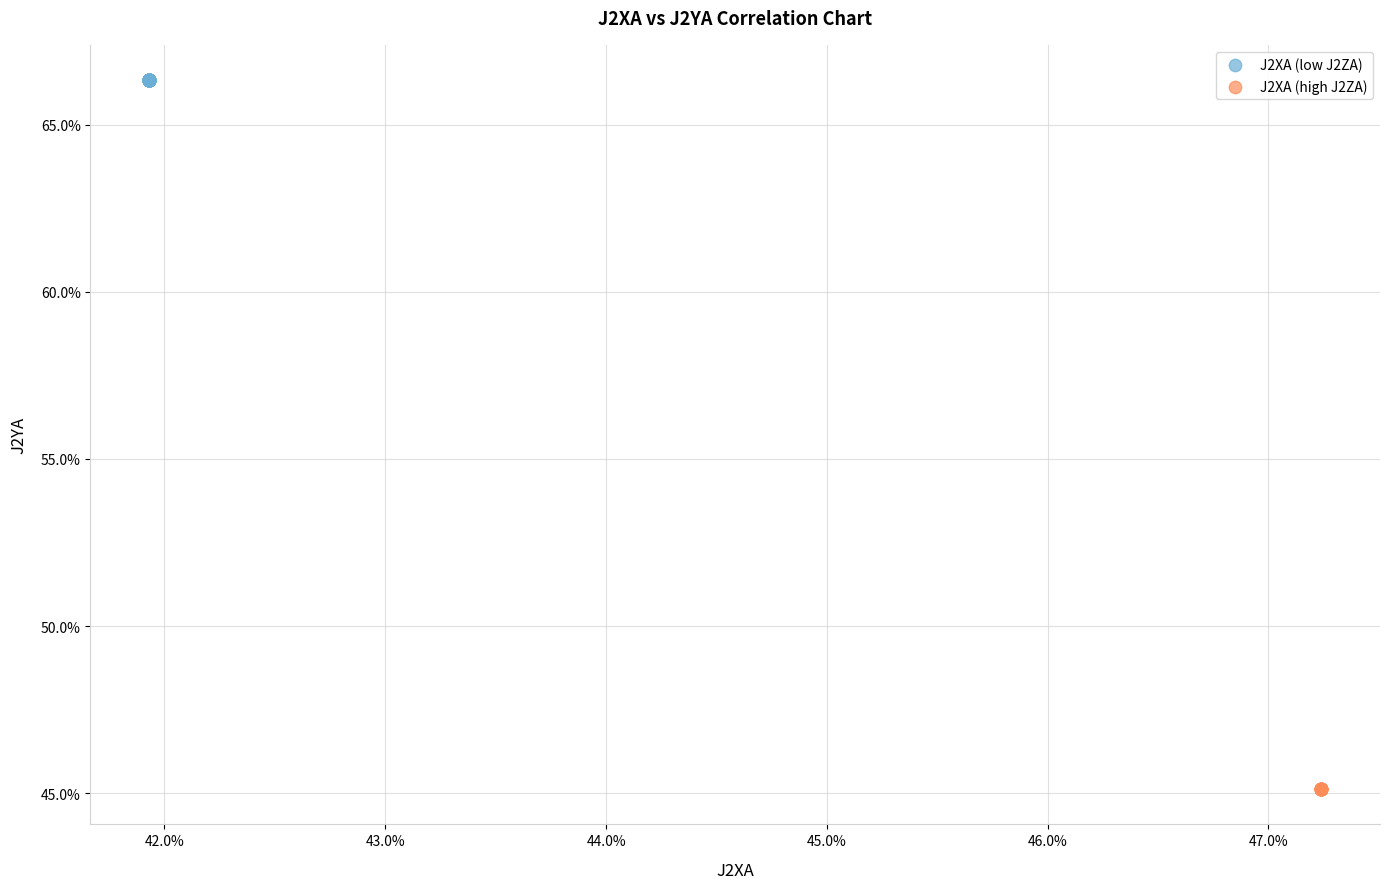

Which series reaches the maximum Y coordinate?

J2XA (low J2ZA)